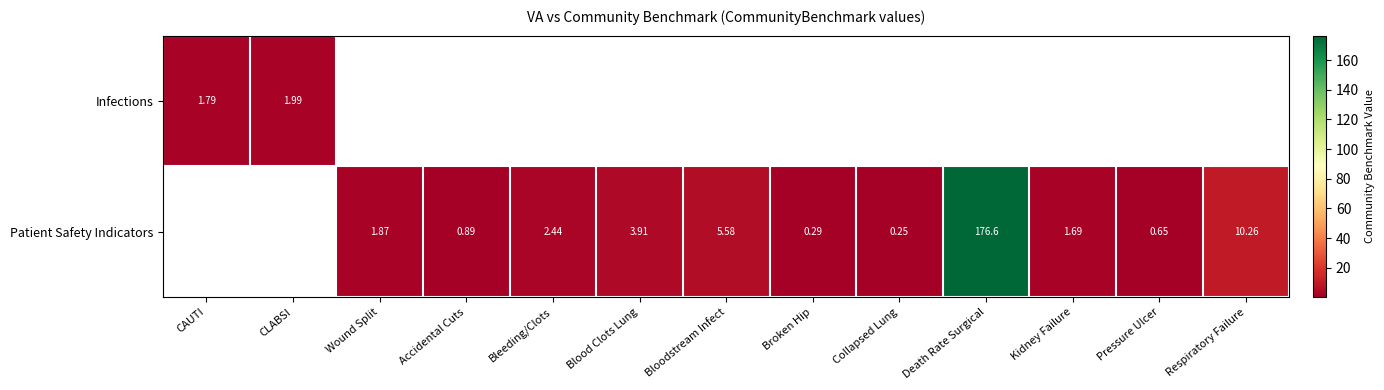

What is the sum of all Patient Safety Indicators values?

204.4